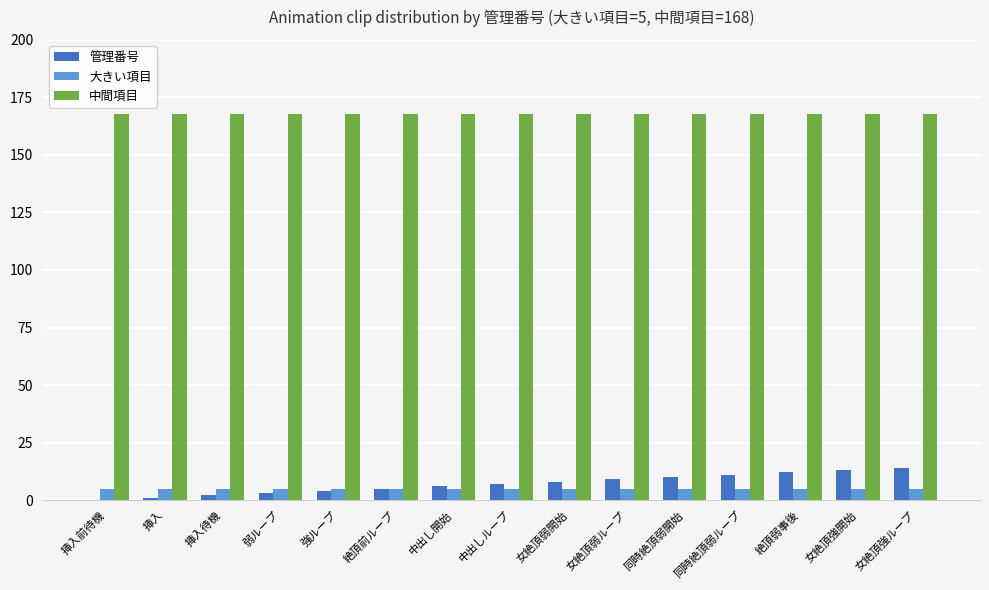

Reading left to right, transcribe all the data shown in this chart.

管理番号: 挿入前待機=0	挿入=1	挿入待機=2	弱ループ=3	強ループ=4	絶頂前ループ=5	中出し開始=6	中出しループ=7	女絶頂弱開始=8	女絶頂弱ループ=9	同時絶頂弱開始=10	同時絶頂弱ループ=11	絶頂弱事後=12	女絶頂強開始=13	女絶頂強ループ=14
大きい項目: 挿入前待機=5	挿入=5	挿入待機=5	弱ループ=5	強ループ=5	絶頂前ループ=5	中出し開始=5	中出しループ=5	女絶頂弱開始=5	女絶頂弱ループ=5	同時絶頂弱開始=5	同時絶頂弱ループ=5	絶頂弱事後=5	女絶頂強開始=5	女絶頂強ループ=5
中間項目: 挿入前待機=168	挿入=168	挿入待機=168	弱ループ=168	強ループ=168	絶頂前ループ=168	中出し開始=168	中出しループ=168	女絶頂弱開始=168	女絶頂弱ループ=168	同時絶頂弱開始=168	同時絶頂弱ループ=168	絶頂弱事後=168	女絶頂強開始=168	女絶頂強ループ=168